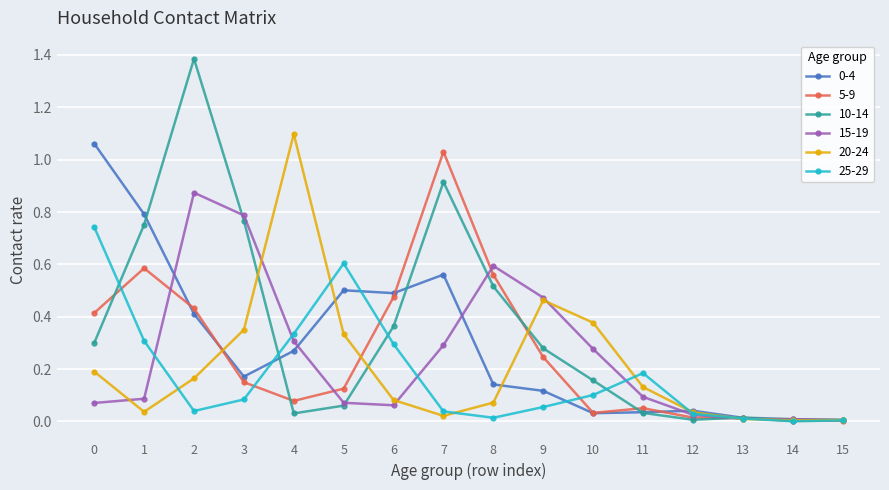

How many lines are shown in the chart?

6